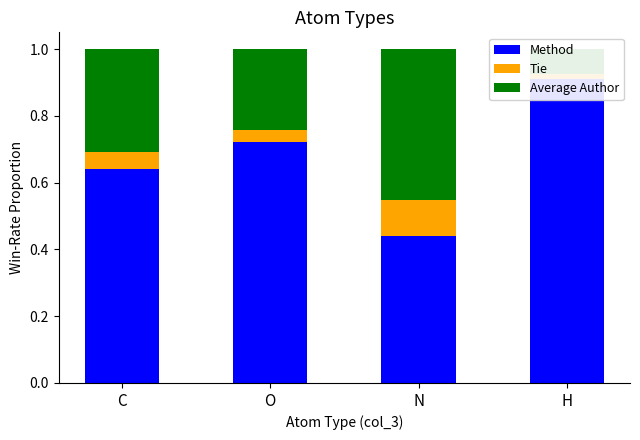

What is the minimum value for Average Author?

0.1